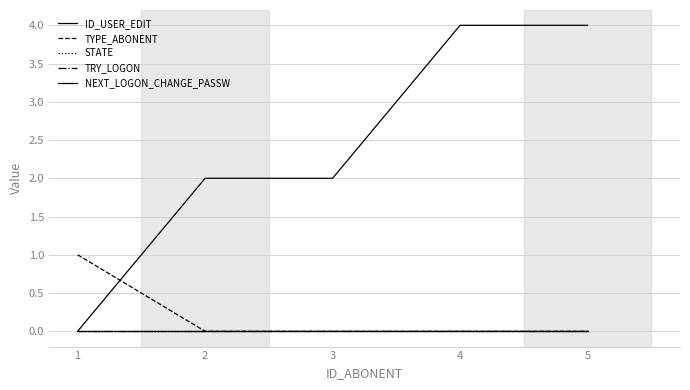

Does the chart display data point markers on the line(s)?

No